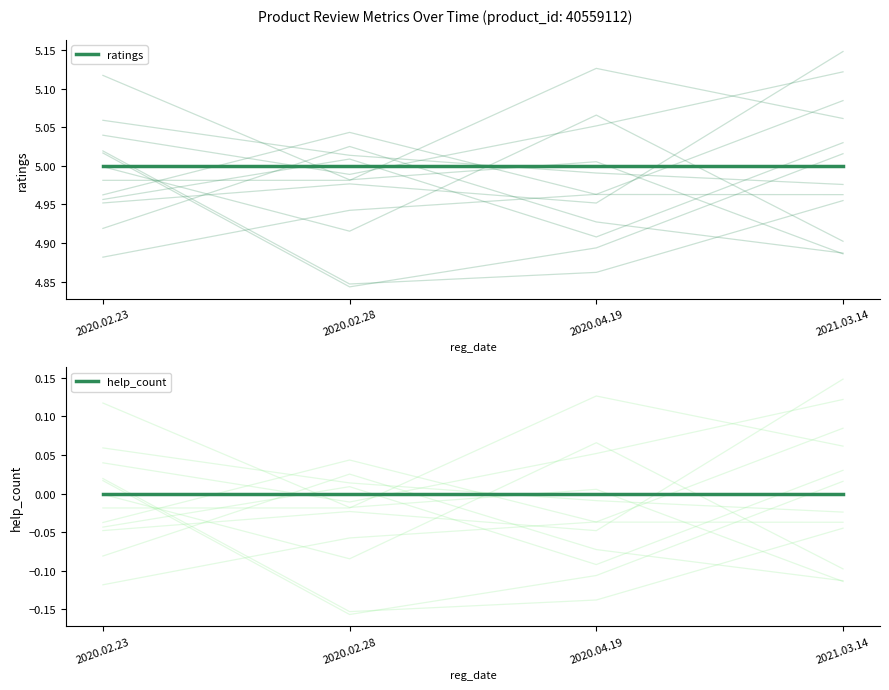

Reading left to right, extract all data points from this chart.

ratings: 2020.02.23=5	2020.02.28=5	2020.04.19=5	2021.03.14=5
help_count: 2020.02.23=0	2020.02.28=0	2020.04.19=0	2021.03.14=0